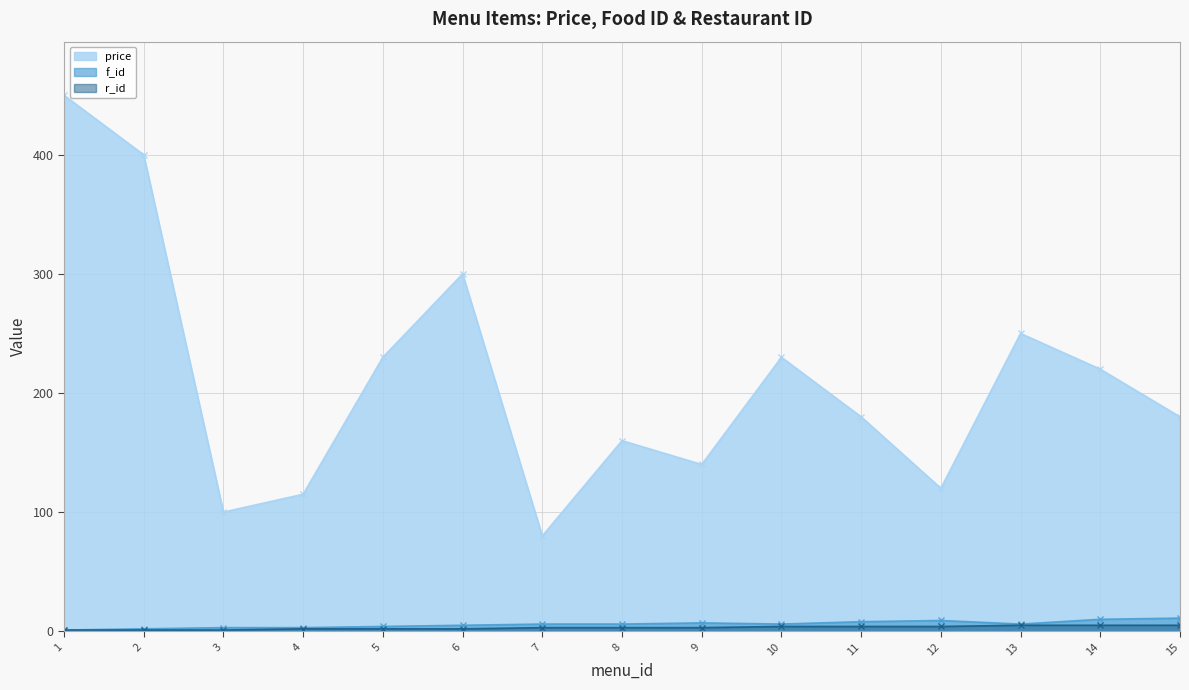

What is the minimum value shown in the chart?

1